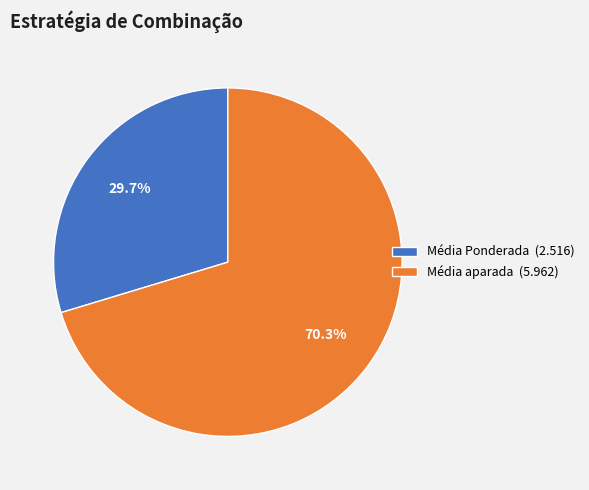

Which category has the biggest portion of the pie?

Média aparada (5.962)